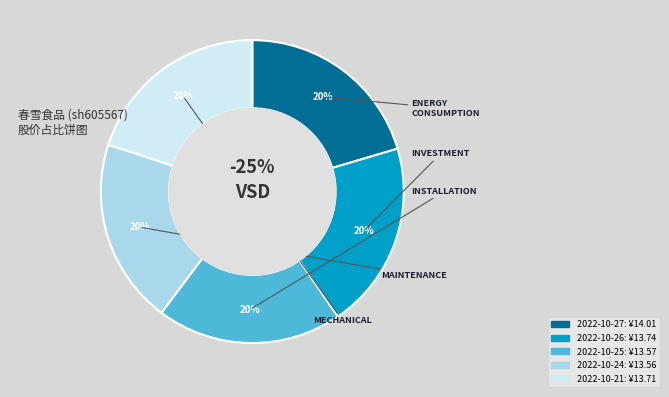

What is the total percentage of 2022-10-26 and 2022-10-25?

39.8%